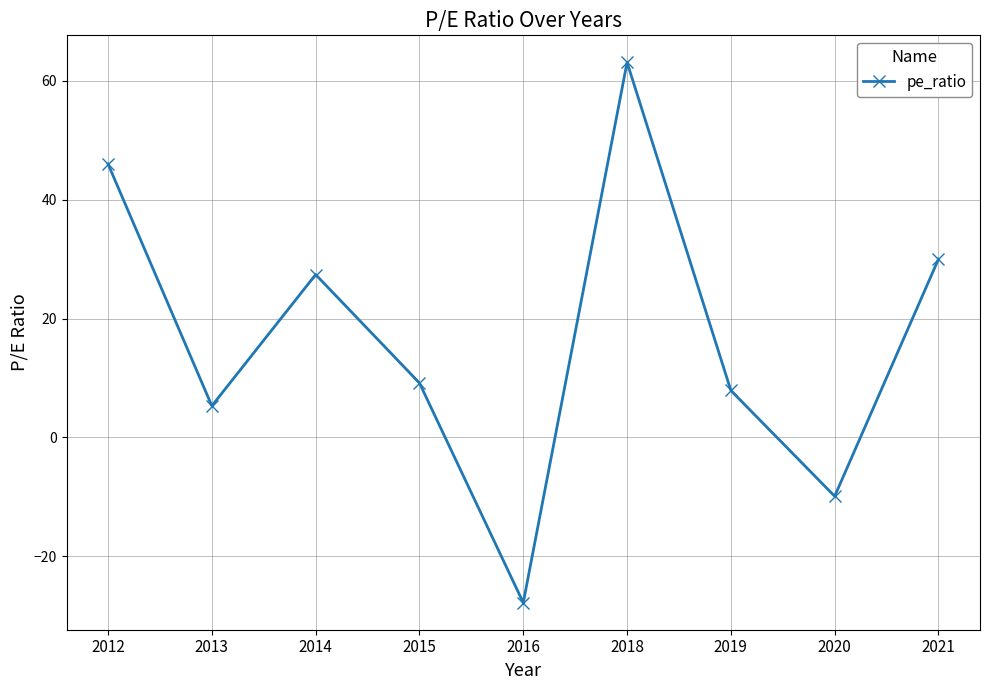

What is the difference between the maximum and second lowest values?

73.0